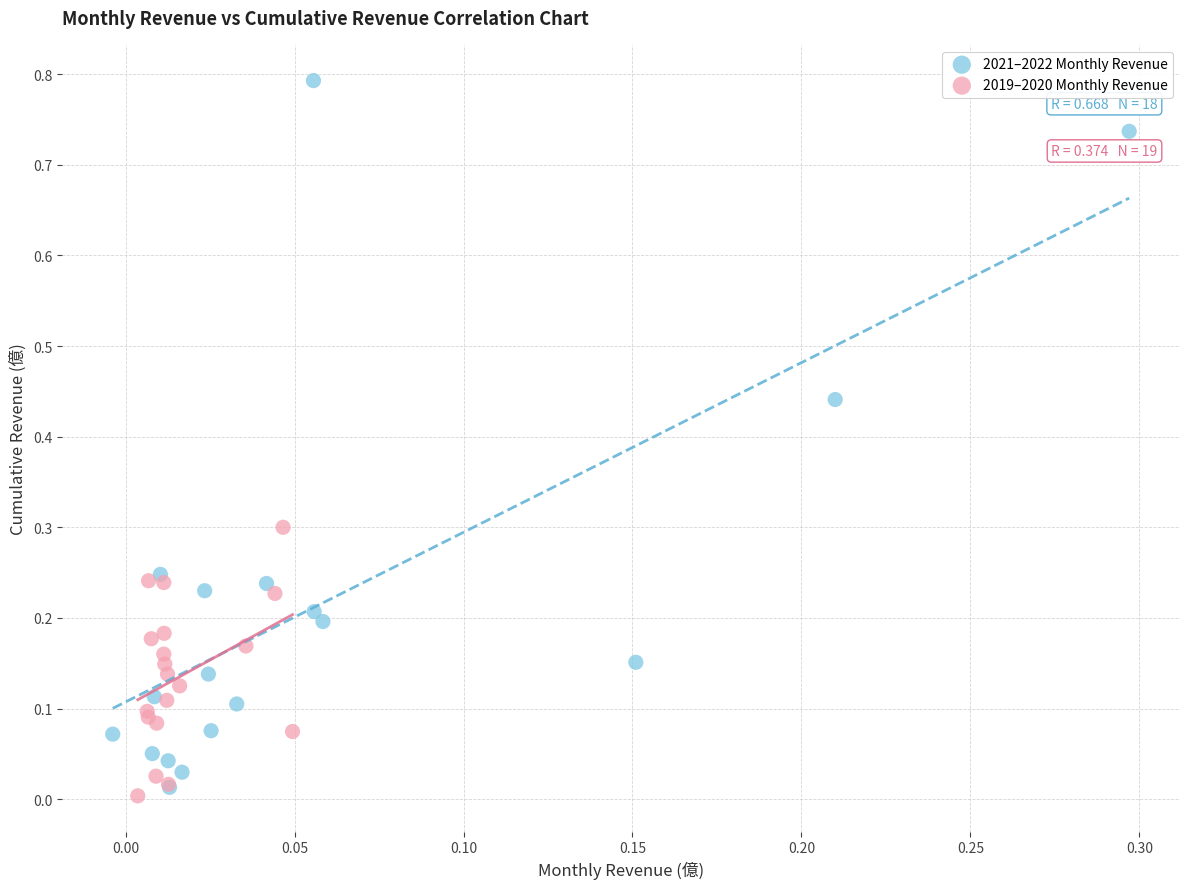

Which series reaches the minimum Y coordinate?

2019–2020 Monthly Revenue